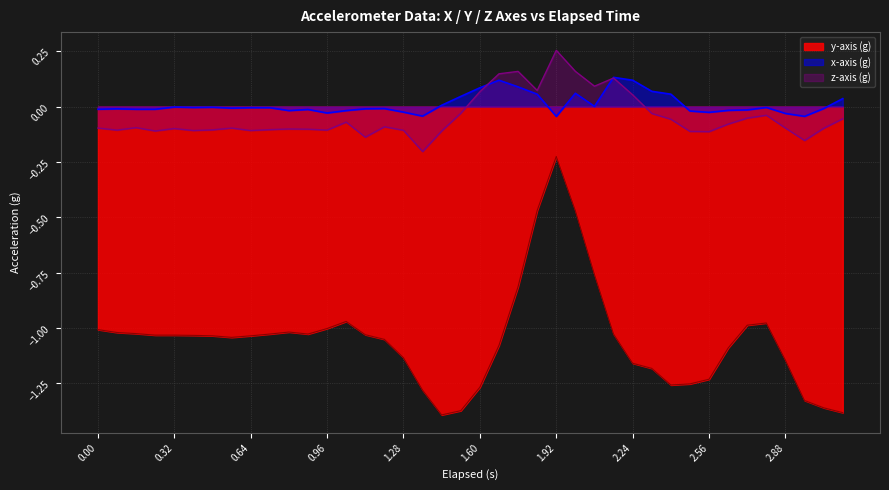

How many interior local peaks does the x-axis (g) series have?

9